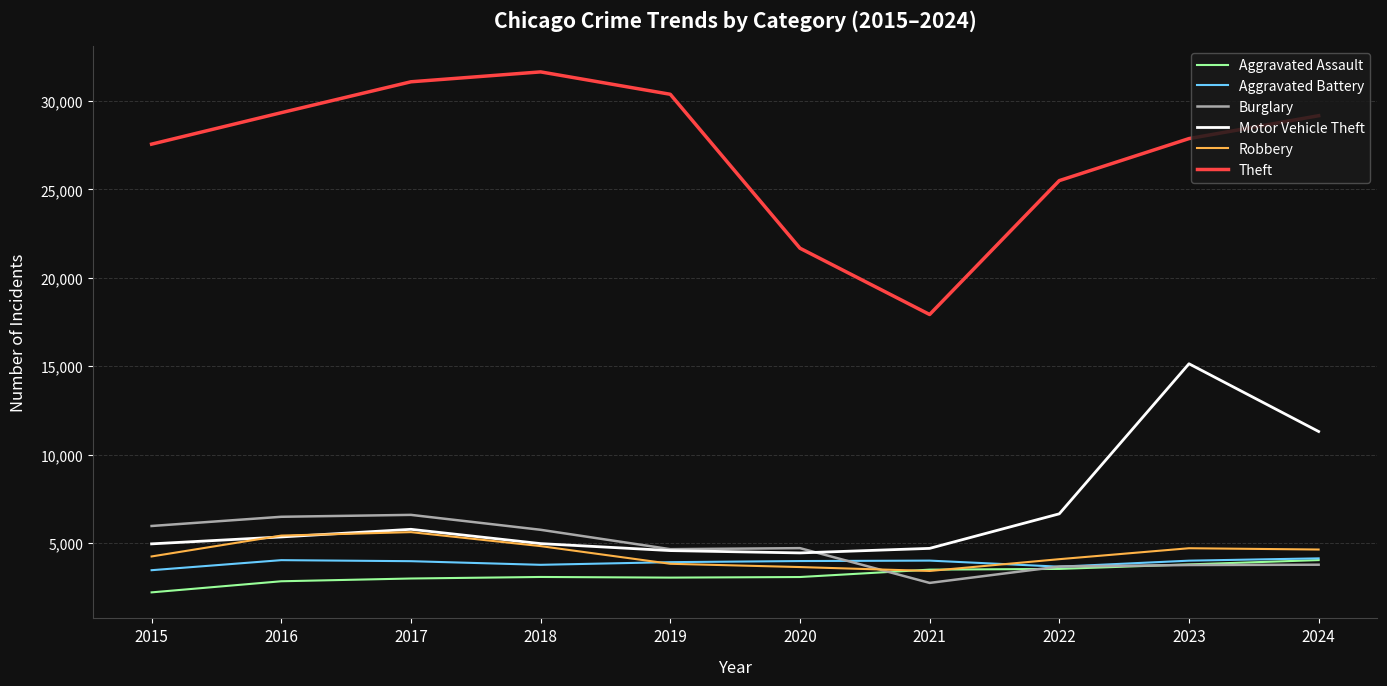

Is the value of Aggravated Assault at 2023 greater than the value of Burglary at 2018?

No